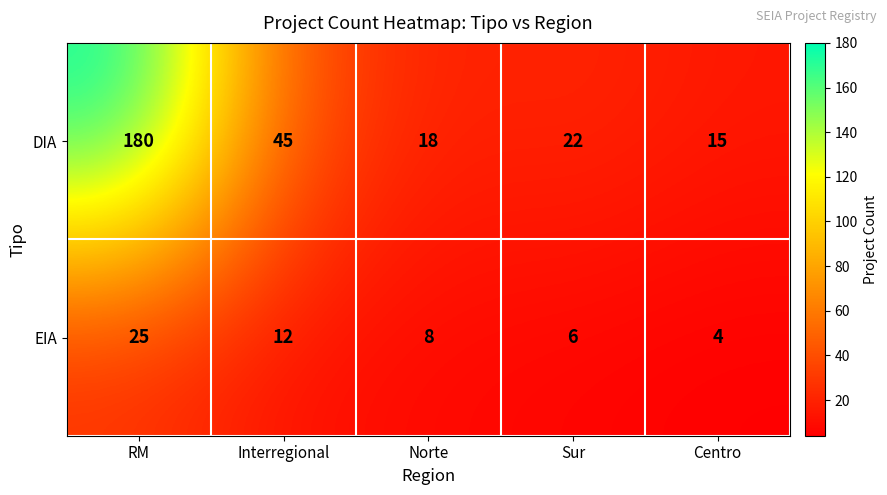

What is the highest value of the DIA series?

180